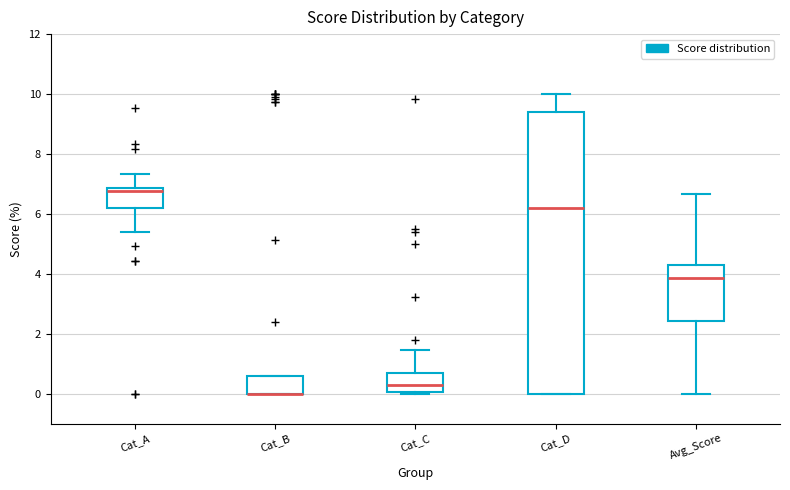

Where is the lower edge of the box for Avg_Score on the y-axis? The values are not printed on the chart, so give them approximately, as read against the axis.

2.4